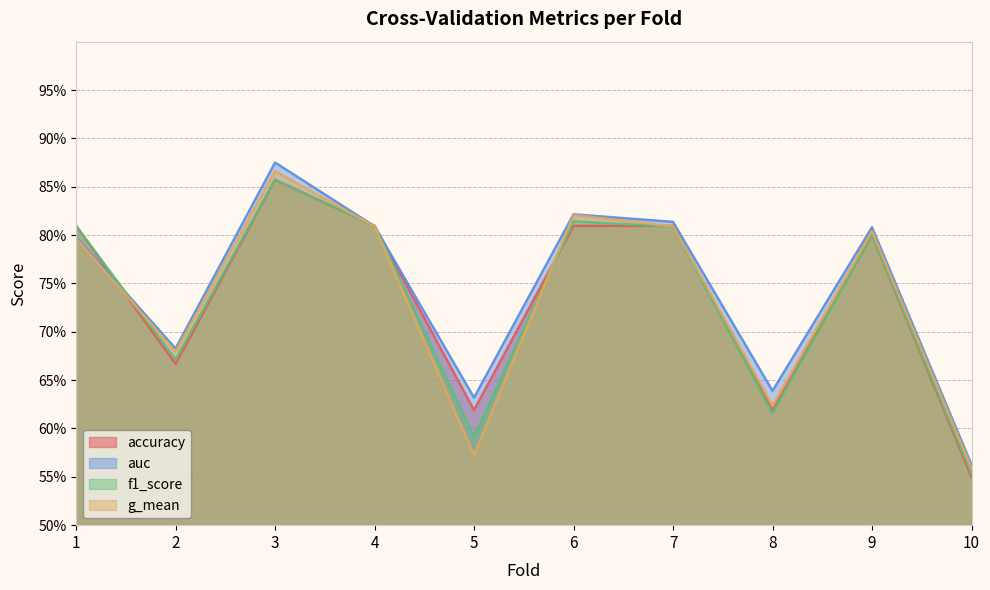

The value of f1_score at 1 is 0.5. True or false?

False